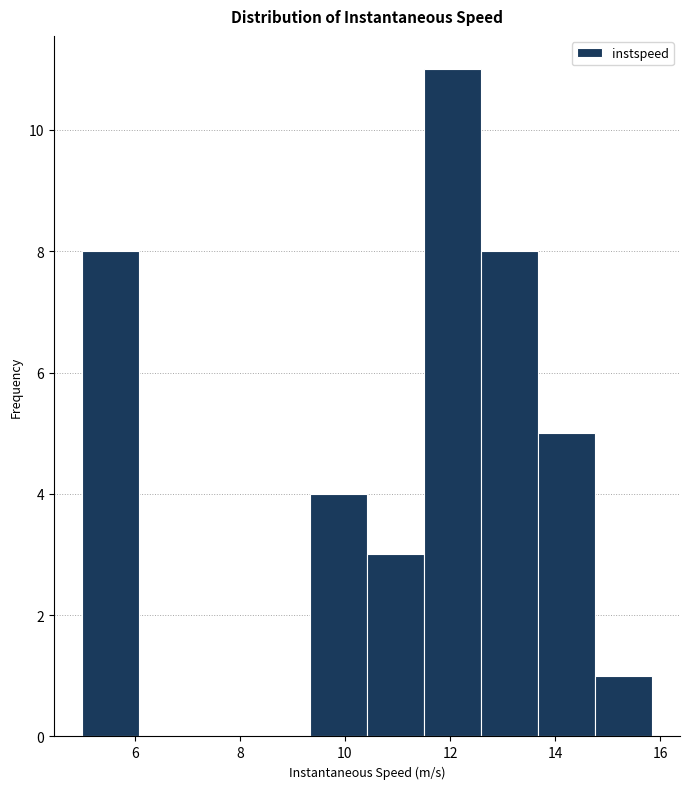

Reading left to right, list every bar in this chart as the range it spans on the x-axis followed by its height. Neither the bar edges nor the heights are printed on the chart, so give them approximately, as read against the axes.

5.0 to 6.0: 8
6.0 to 7.2: 0
7.2 to 8.2: 0
8.2 to 9.4: 0
9.4 to 10.4: 4
10.4 to 11.6: 3
11.6 to 12.6: 11
12.6 to 13.6: 8
13.6 to 14.8: 5
14.8 to 15.8: 1